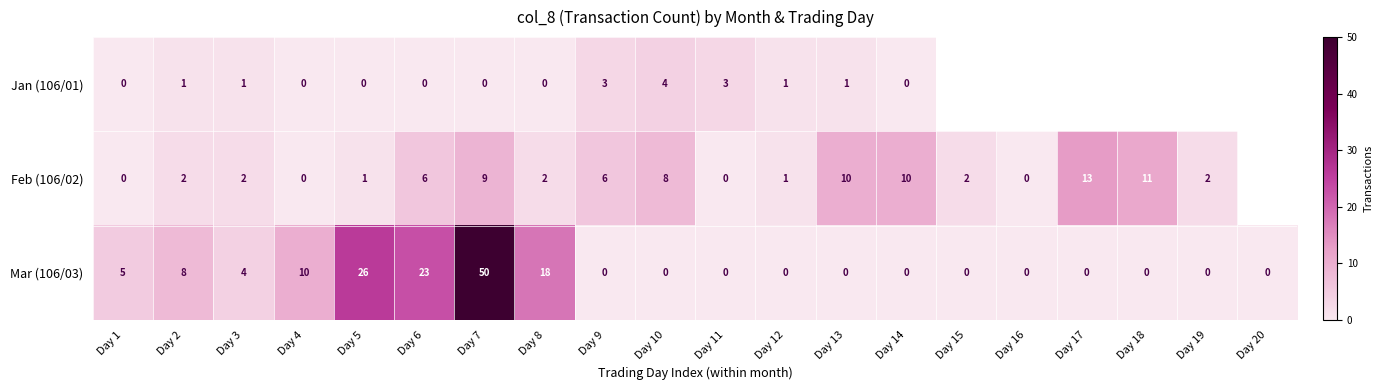

How many series are shown in this chart?

3